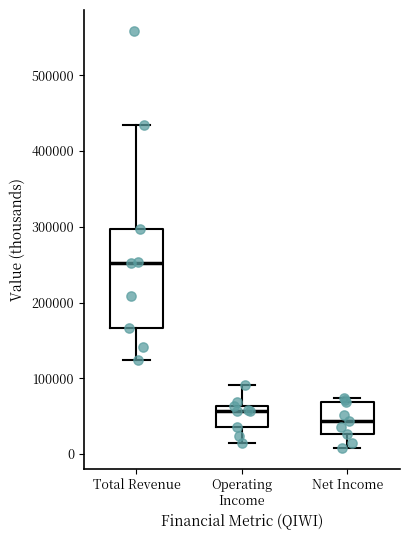

Where does the lower whisker of the box for Net Income end on the y-axis? The values are not printed on the chart, so give them approximately, as read against the axis.

10000